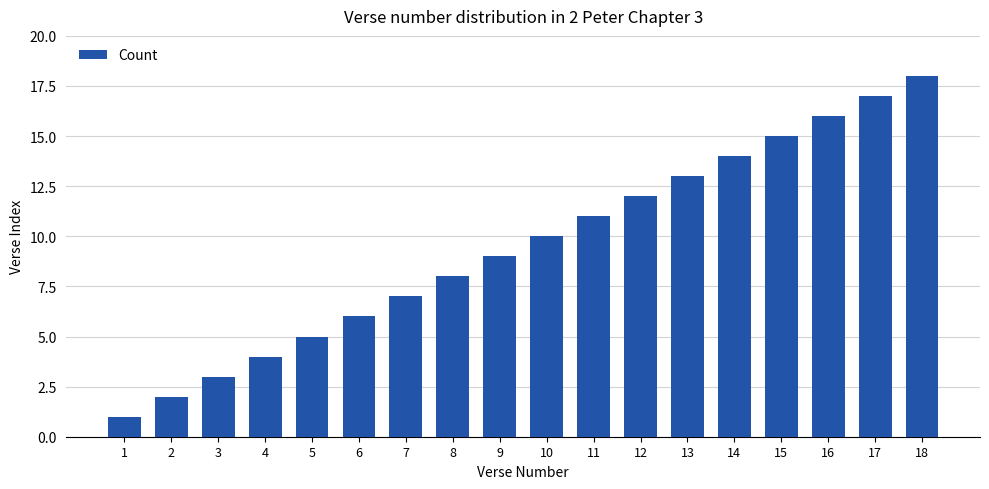

Between 14 and 15, which is larger?

15